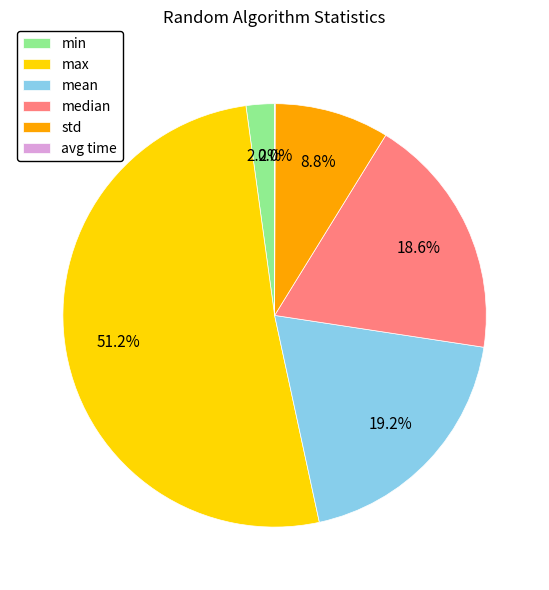

Which slice is the largest?

max